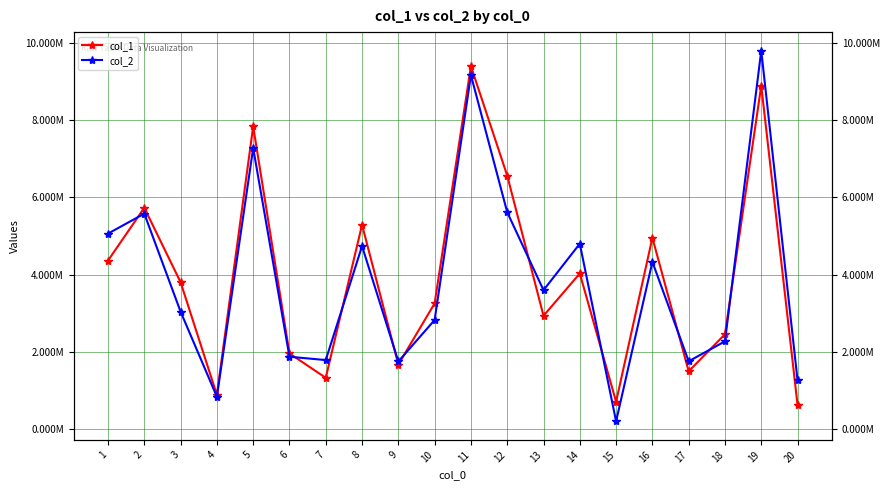

Reading right to left, what are all the values shown in this chart?

col_1: 631280	8892889	2460461	1502154	4956782	714163	4033254	2938249	6564232	9395487	3259881	1677030	5292111	1333178	1964081	7837225	891574	3806130	5733152	4366066
col_2: 1267491	9798162	2277339	1760882	4332854	207218	4802790	3600923	5617396	9165631	2829159	1756034	4740718	1792713	1878418	7278211	843924	3045096	5580599	5064095